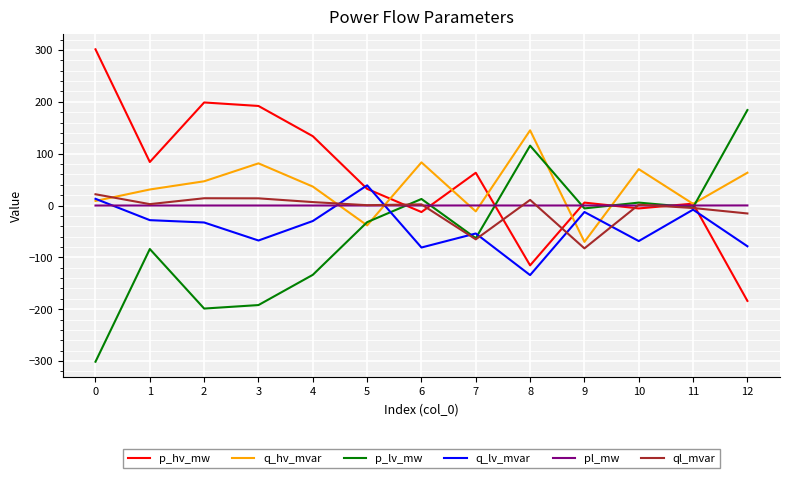

What is the maximum value shown in the chart?

301.3